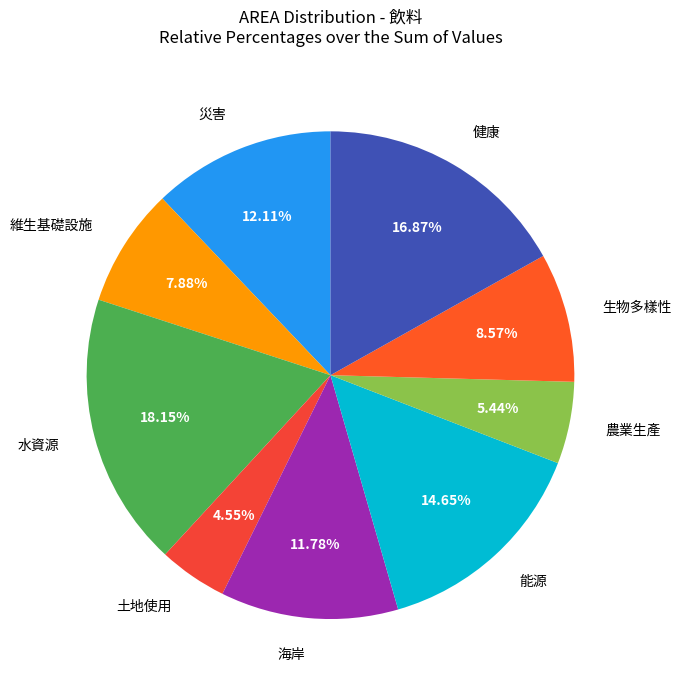

How many segments does this pie chart have?

9